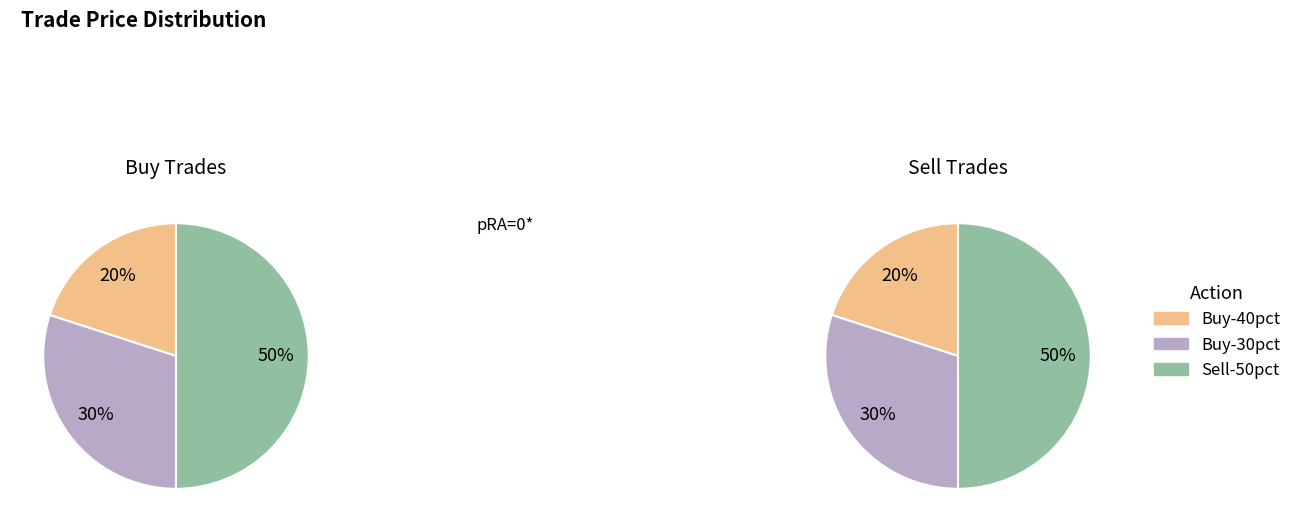

Does any single category account for the majority?

No